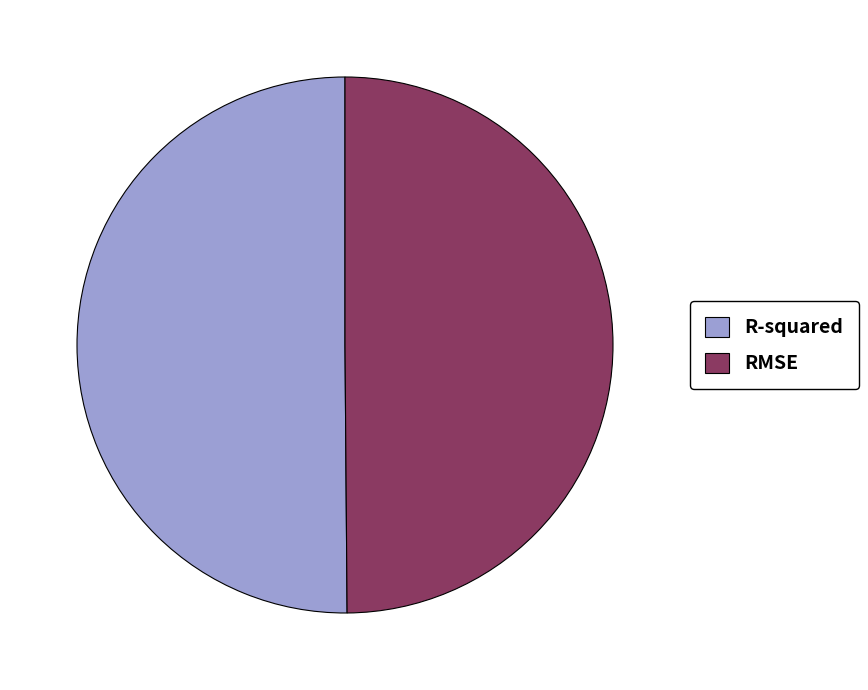

The RMSE slice represents 39% of the pie. True or false?

False